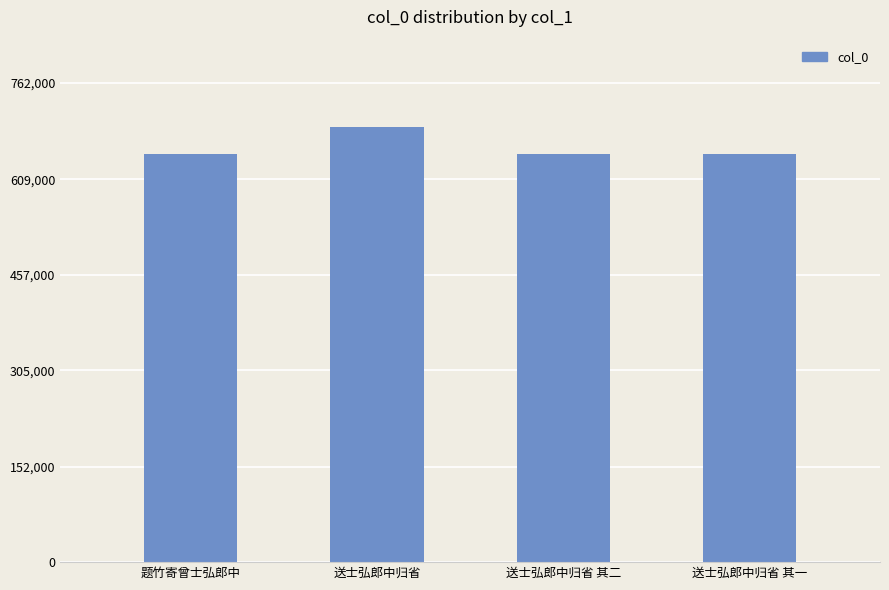

Does the chart contain any negative values?

No